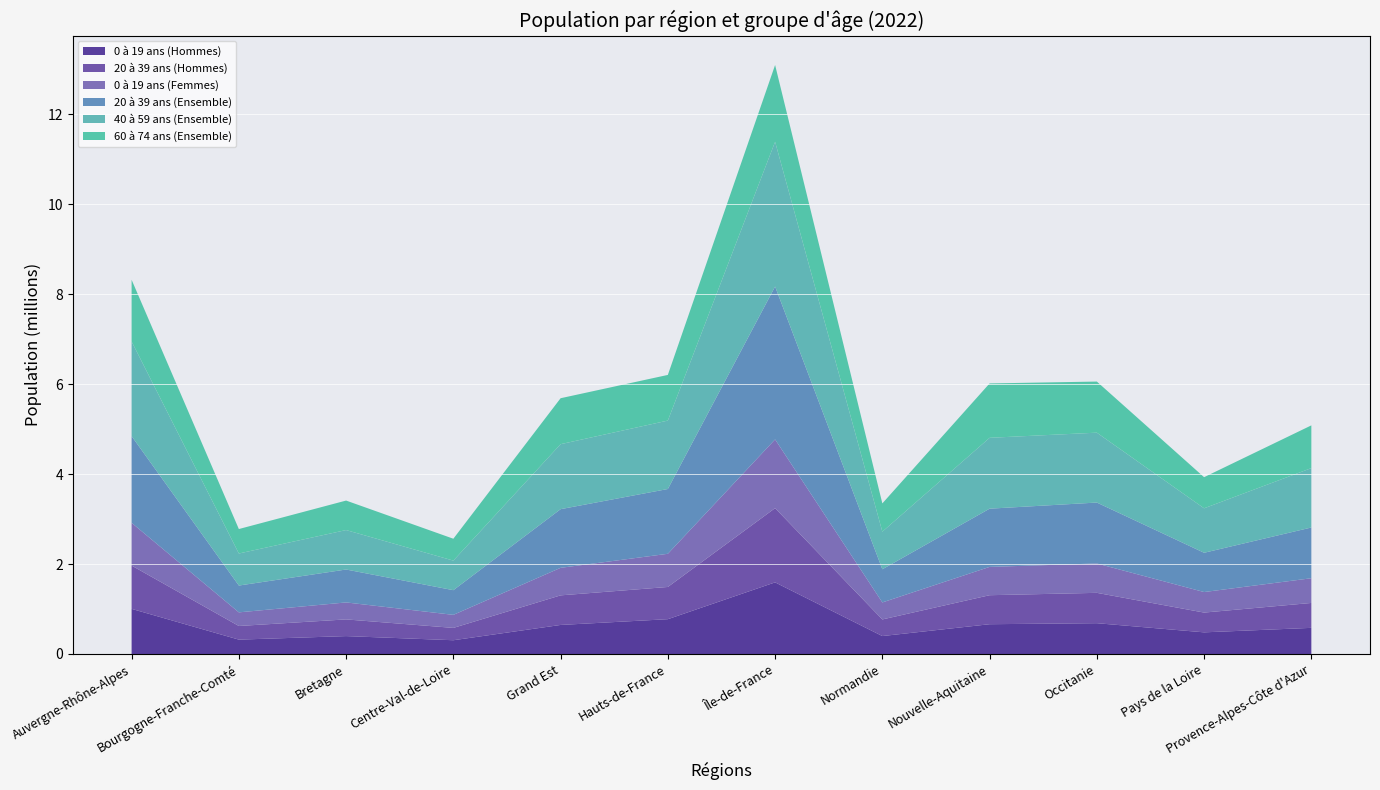

Reading right to left, transcribe all the data shown in this chart.

0 à 19 ans (Hommes): Provence-Alpes-Côte d'Azur=581174	Pays de la Loire=481367	Occitanie=684914	Nouvelle-Aquitaine=662127	Normandie=398930	Île-de-France=1592198	Hauts-de-France=773843	Grand Est=645862	Centre-Val-de-Loire=305943	Bretagne=398091	Bourgogne-Franche-Comté=319584	Auvergne-Rhône-Alpes=1003219
20 à 39 ans (Hommes): Provence-Alpes-Côte d'Azur=553650	Pays de la Loire=439464	Occitanie=674509	Nouvelle-Aquitaine=644651	Normandie=369298	Île-de-France=1649929	Hauts-de-France=716244	Grand Est=657567	Centre-Val-de-Loire=274327	Bretagne=370922	Bourgogne-Franche-Comté=303113	Auvergne-Rhône-Alpes=962475
0 à 19 ans (Femmes): Provence-Alpes-Côte d'Azur=549329	Pays de la Loire=456288	Occitanie=652452	Nouvelle-Aquitaine=629290	Normandie=377883	Île-de-France=1527687	Hauts-de-France=737516	Grand Est=611817	Centre-Val-de-Loire=289856	Bretagne=377323	Bourgogne-Franche-Comté=302936	Auvergne-Rhône-Alpes=950173
20 à 39 ans (Ensemble): Provence-Alpes-Côte d'Azur=1127788	Pays de la Loire=872932	Occitanie=1354392	Nouvelle-Aquitaine=1294024	Normandie=737443	Île-de-France=3398478	Hauts-de-France=1439911	Grand Est=1303984	Centre-Val-de-Loire=548423	Bretagne=731798	Bourgogne-Franche-Comté=595982	Auvergne-Rhône-Alpes=1926745
40 à 59 ans (Ensemble): Provence-Alpes-Côte d'Azur=1320194	Pays de la Loire=988500	Occitanie=1553394	Nouvelle-Aquitaine=1575181	Normandie=835255	Île-de-France=3216897	Hauts-de-France=1520876	Grand Est=1444591	Centre-Val-de-Loire=657254	Bretagne=876821	Bourgogne-Franche-Comté=712034	Auvergne-Rhône-Alpes=2104430
60 à 74 ans (Ensemble): Provence-Alpes-Côte d'Azur=949677	Pays de la Loire=691533	Occitanie=1135969	Nouvelle-Aquitaine=1208662	Normandie=628578	Île-de-France=1706627	Hauts-de-France=1014845	Grand Est=1021325	Centre-Val-de-Loire=486403	Bretagne=655498	Bourgogne-Franche-Comté=543862	Auvergne-Rhône-Alpes=1370933